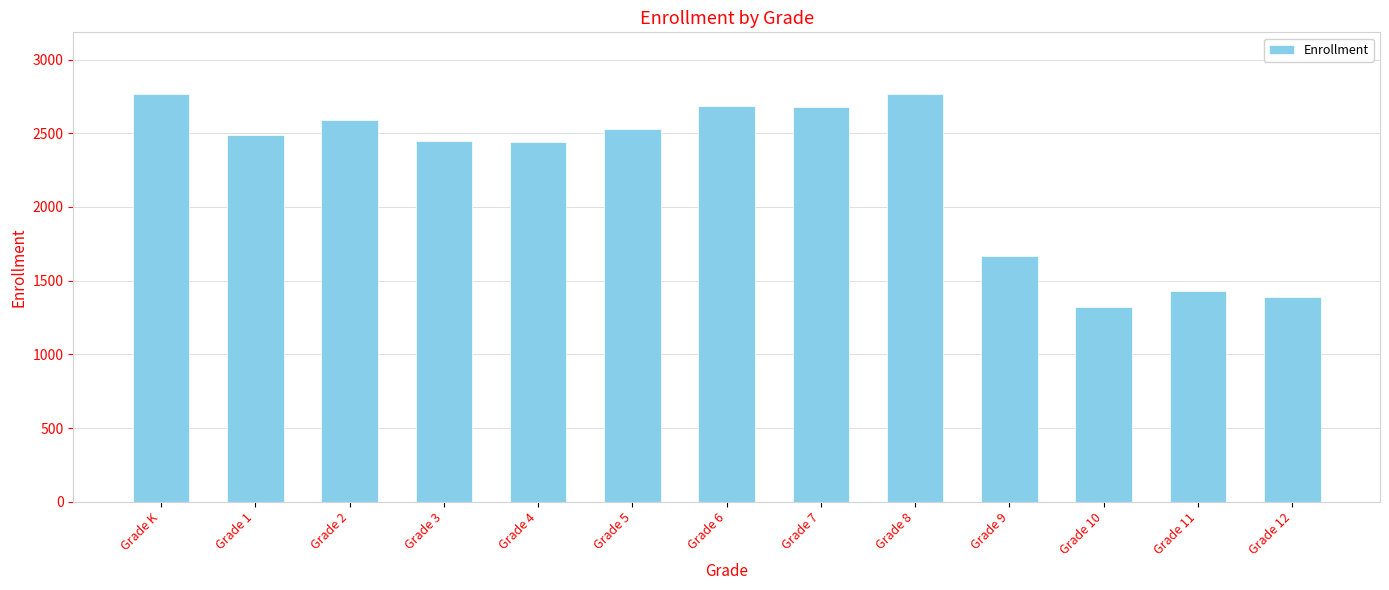

What position from the right is Grade 4?

9